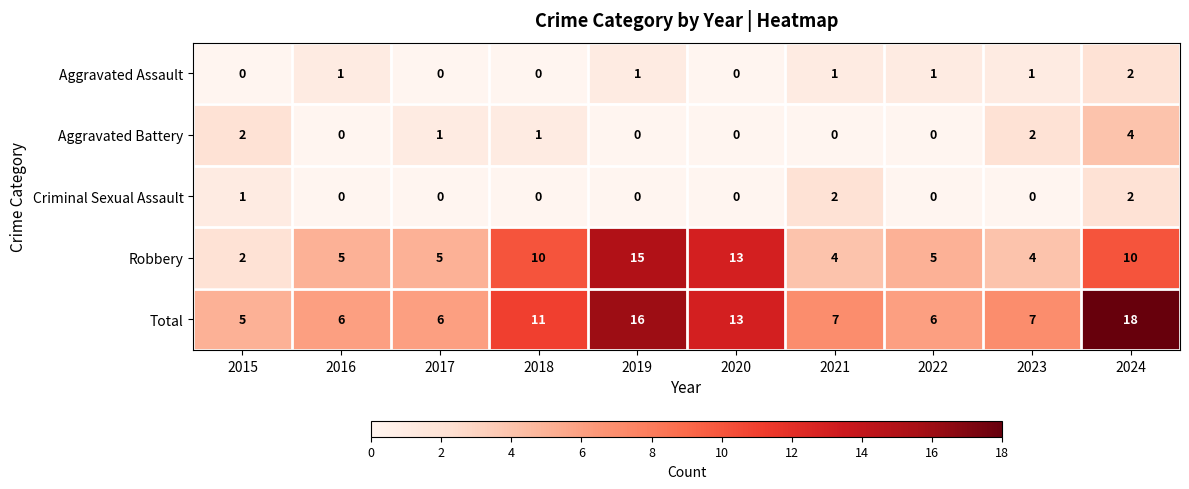

Count the Criminal Sexual Assault values in the range 0 to 1.

8